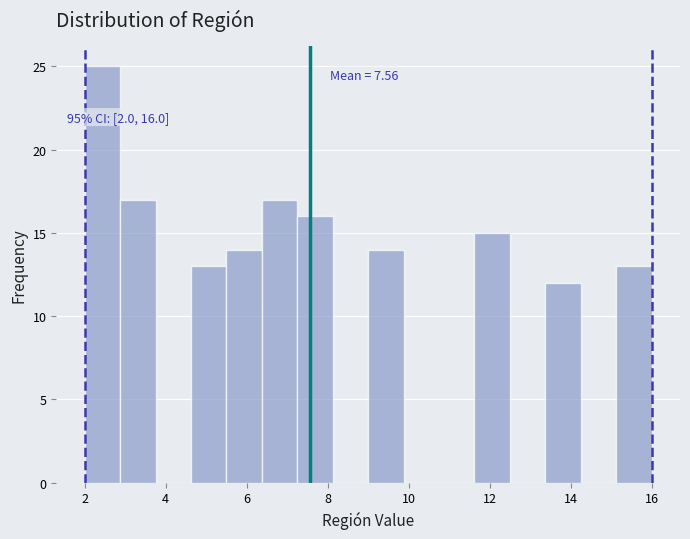

Which range on the x-axis has the tallest bar?

2.0 to 2.8